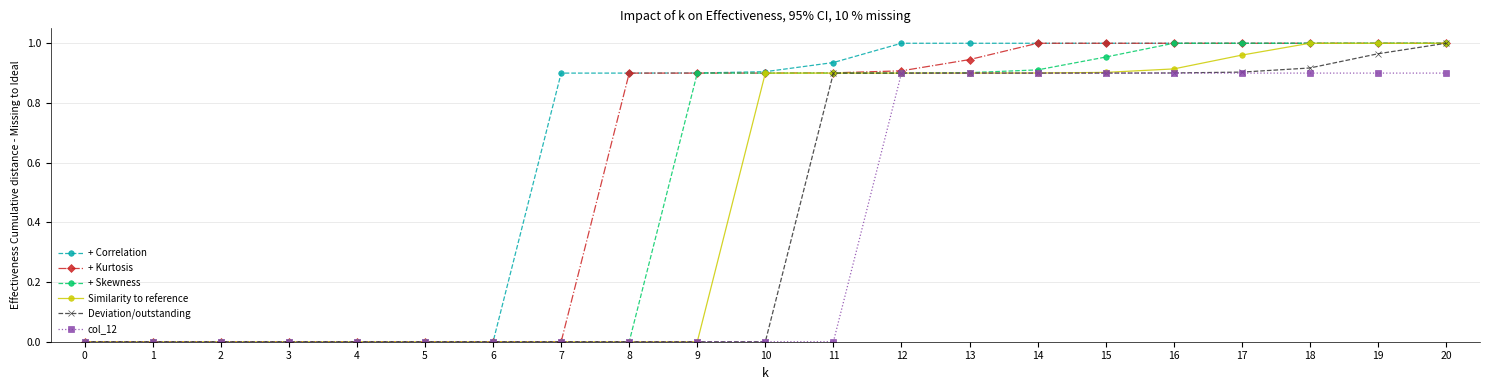

What is the total value across all series at 17?

5.8